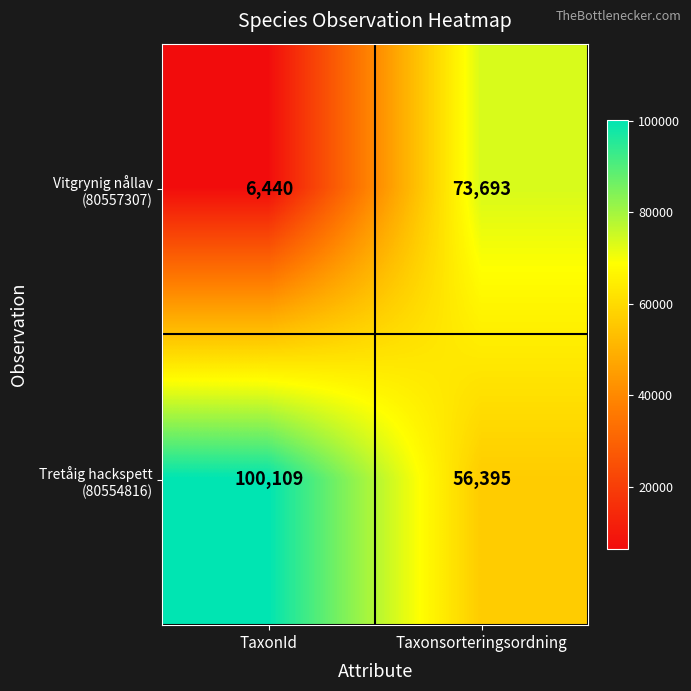

Which category has the lowest value across all series?

TaxonId